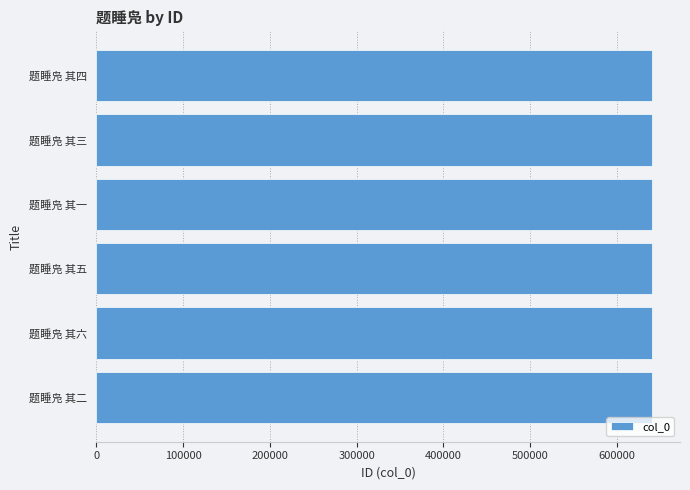

Read the value at 题睡凫 其四.

640654